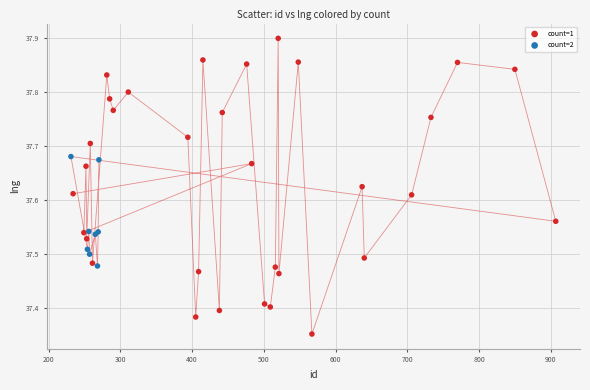

Which series has the largest Y range (max minus min)?

count=1